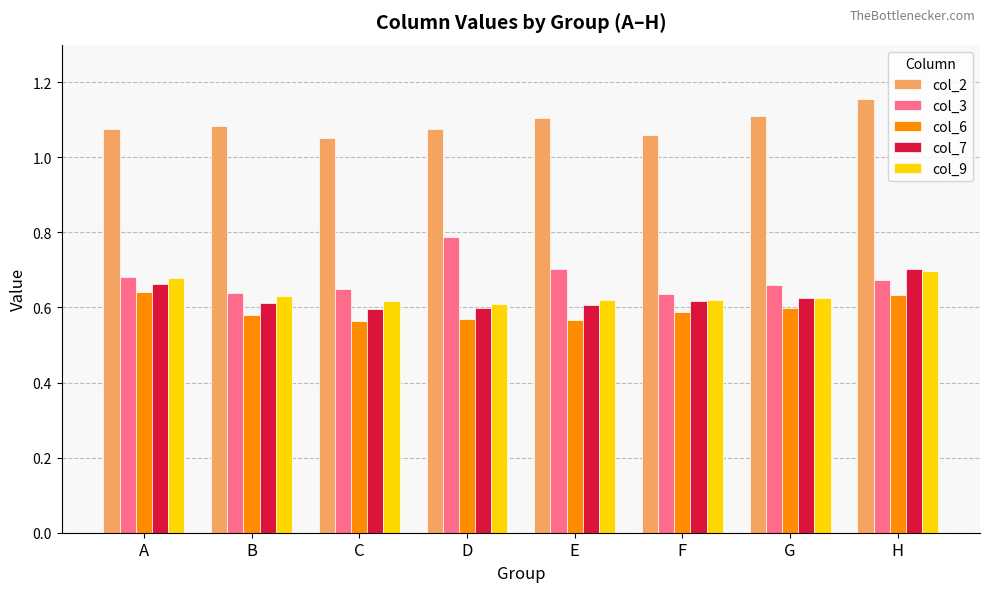

What is the sum of the col_3 values at D and H?

1.5